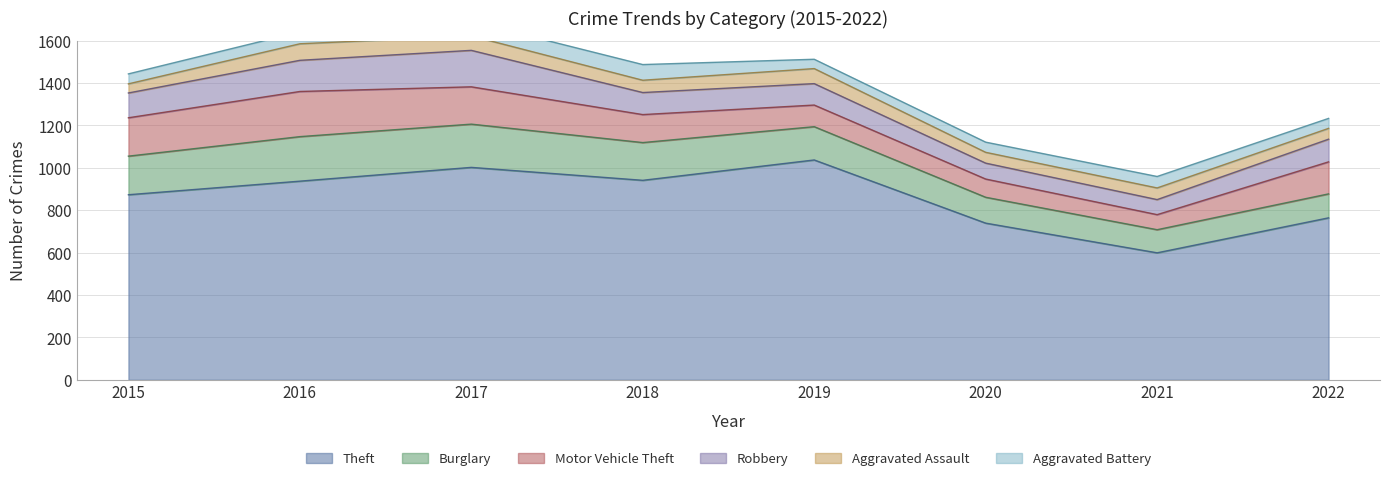

What is the average value of the Robbery series?

112